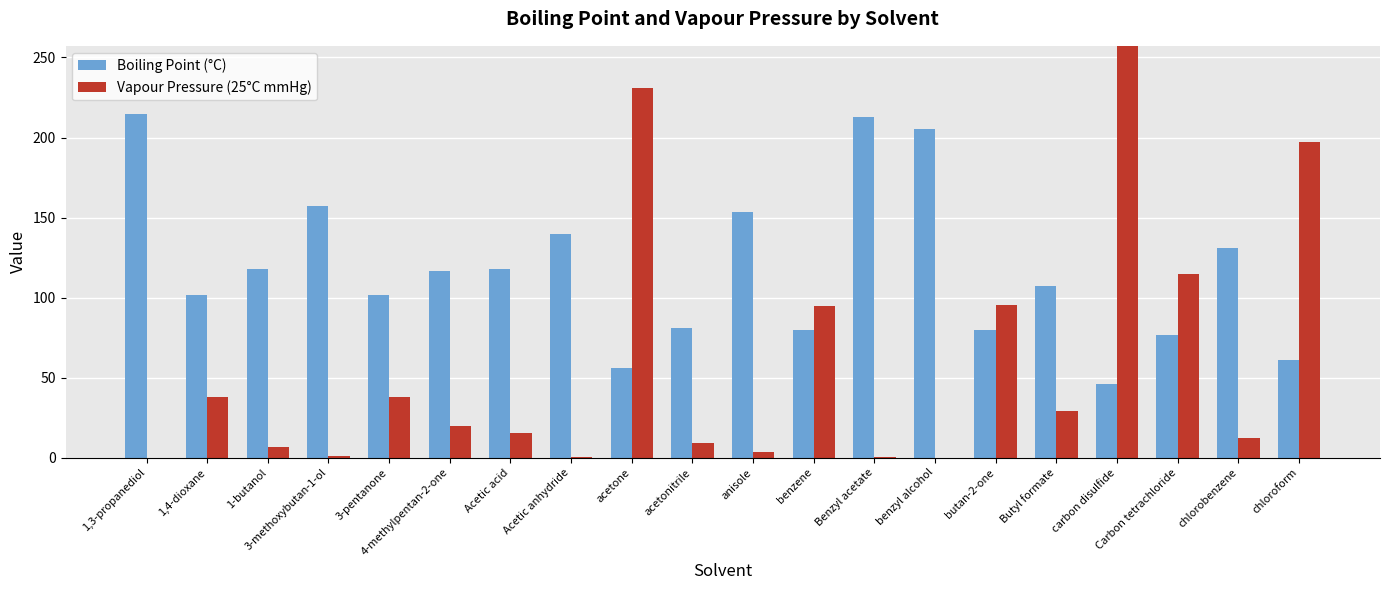

What position from the right is Carbon tetrachloride?

3